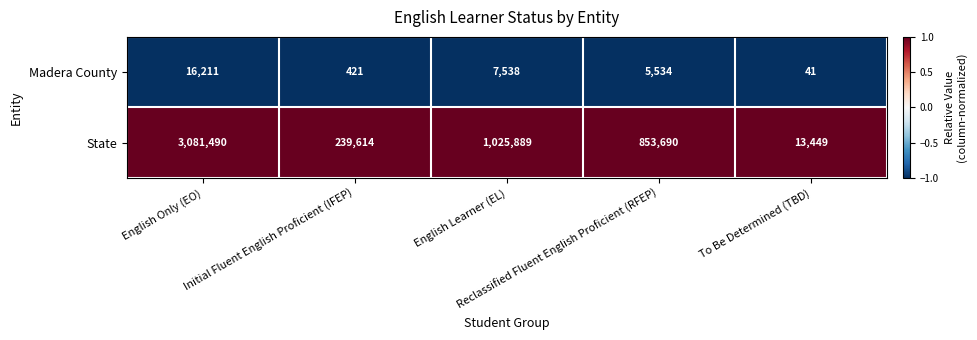

List the series in order of their peak value, lowest first.

Madera County, State